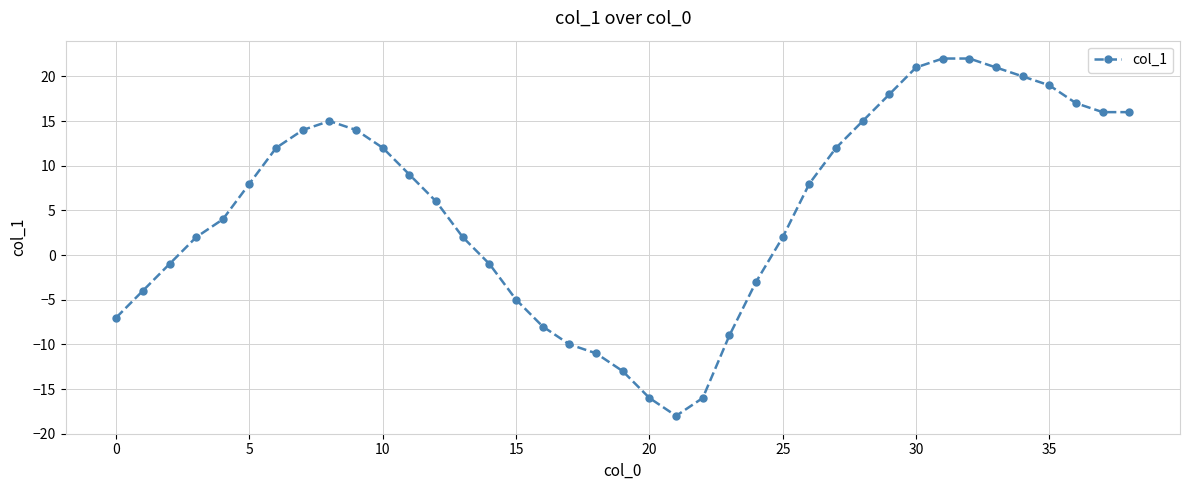

True or false: the data has more than 2 interior local peaks.

False